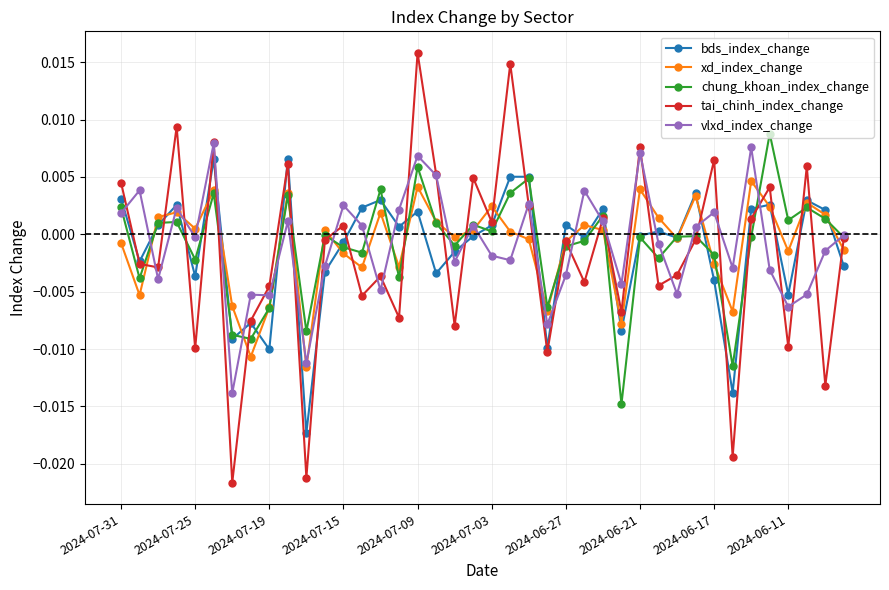

Which series has the largest range (max minus min)?

tai_chinh_index_change